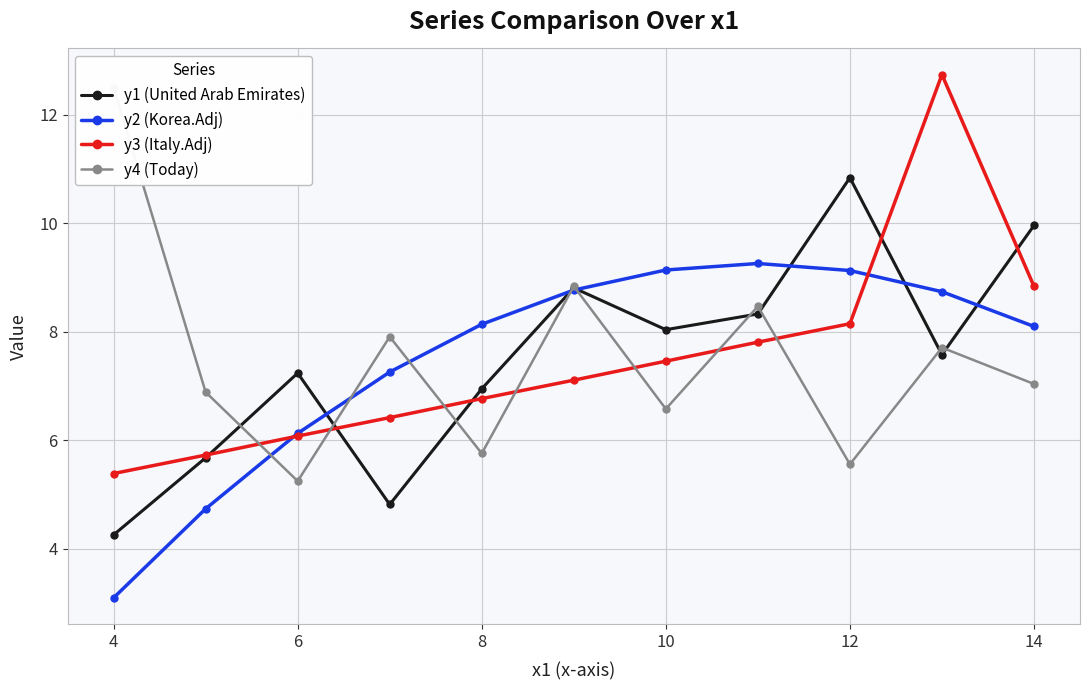

What is the difference between the second highest and second lowest values in the y4 (Today) series?

3.3